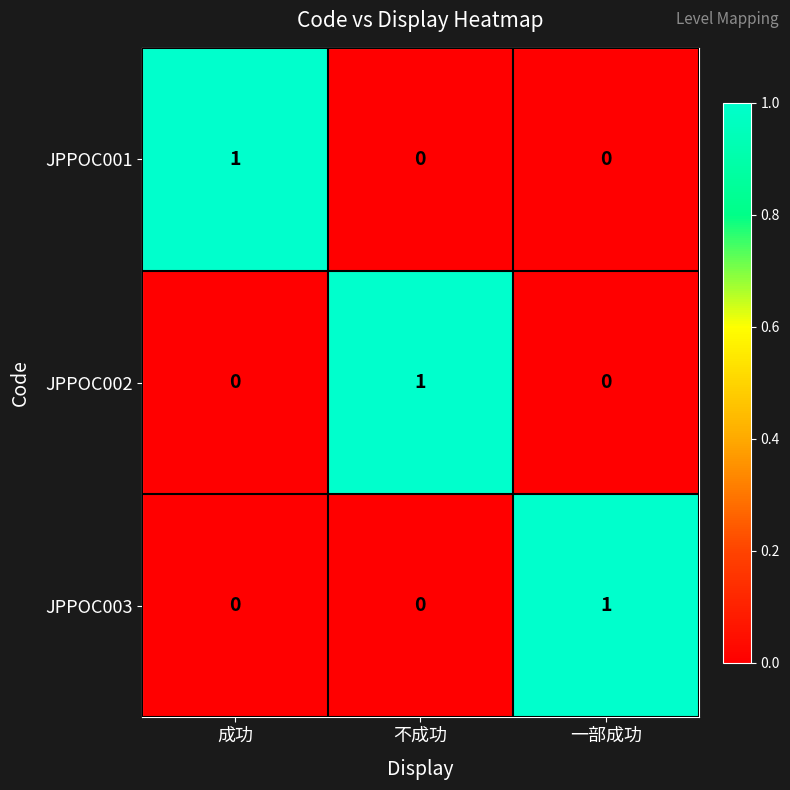

Reading left to right, what are all the values shown in this chart?

JPPOC001: 1	0	0
JPPOC002: 0	1	0
JPPOC003: 0	0	1